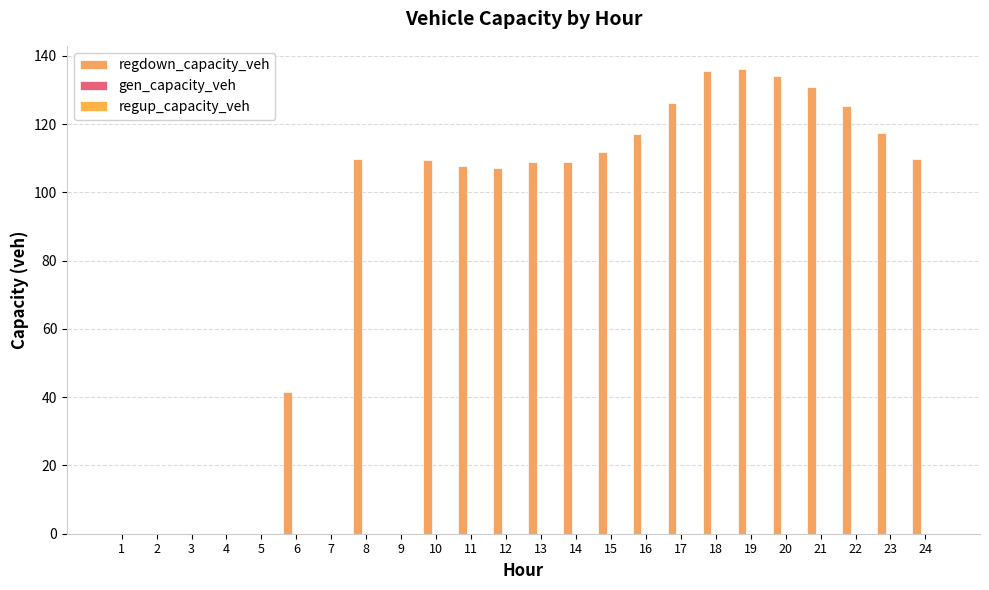

Are the bars horizontal?

No